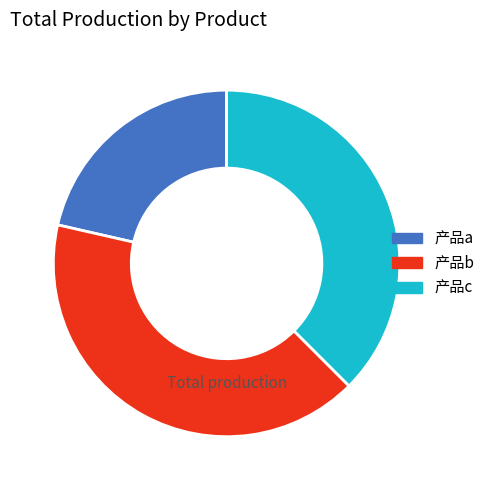

Is the sum of 产品b and 产品c greater than half?

Yes